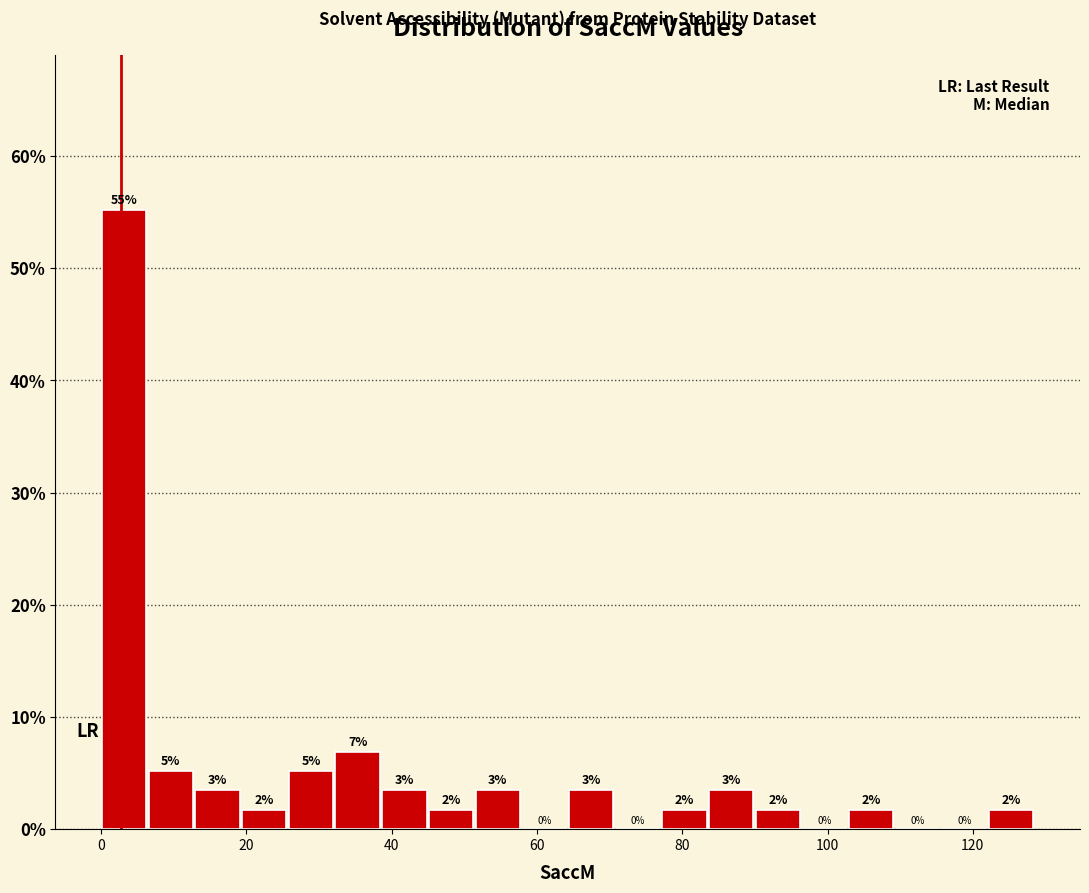

Around what value on the x-axis is the tallest bar? Give the approximate position of its centre, as read against the axis.

4